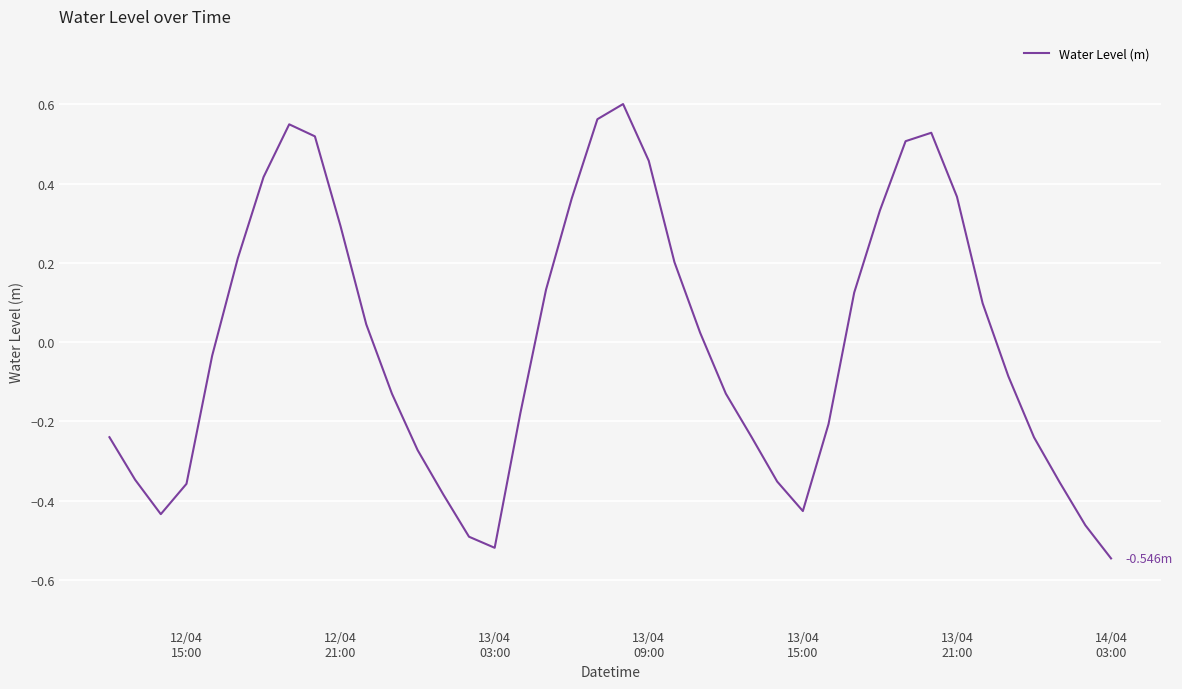

What is the difference between the maximum and minimum values?

1.1